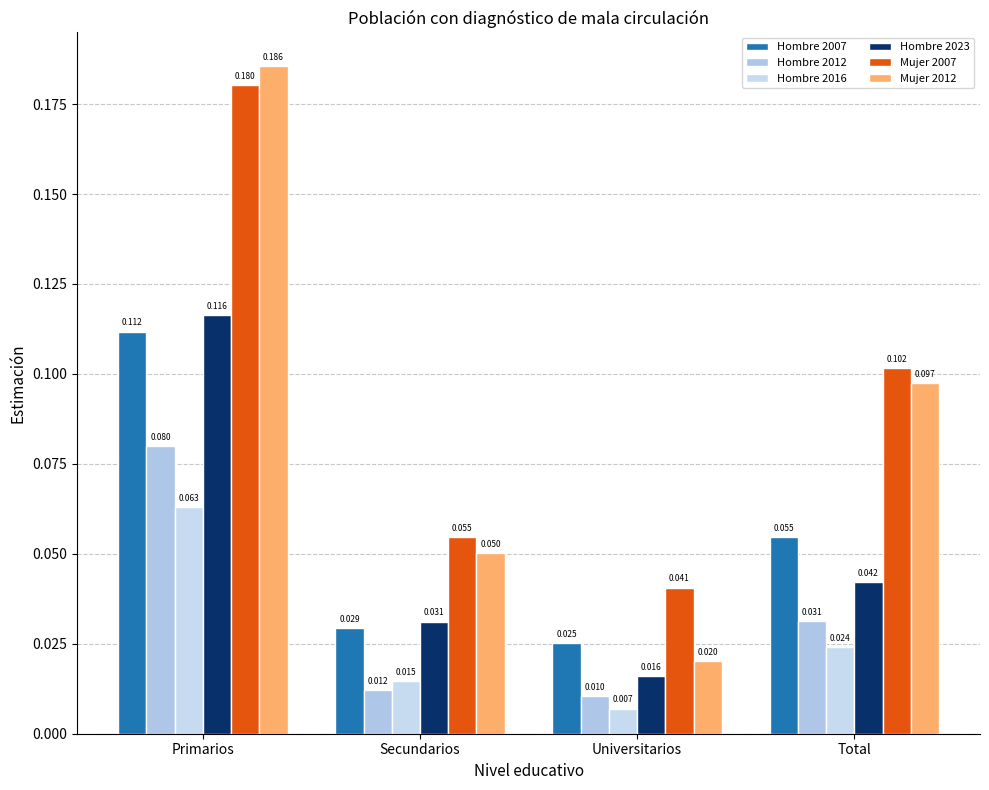

How many bars are there in total?

24